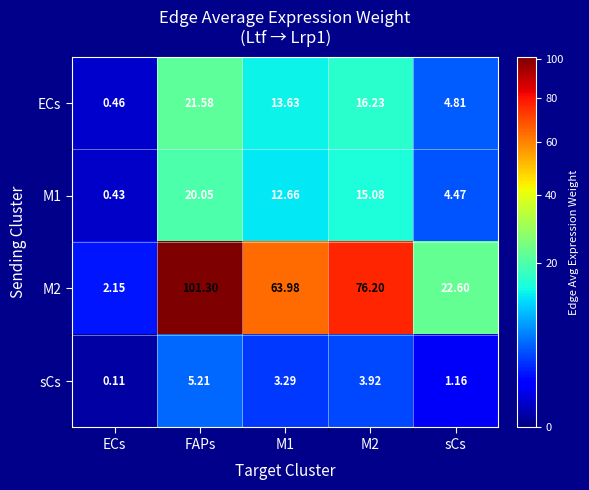

At how many categories does at least one series exceed 75?

2